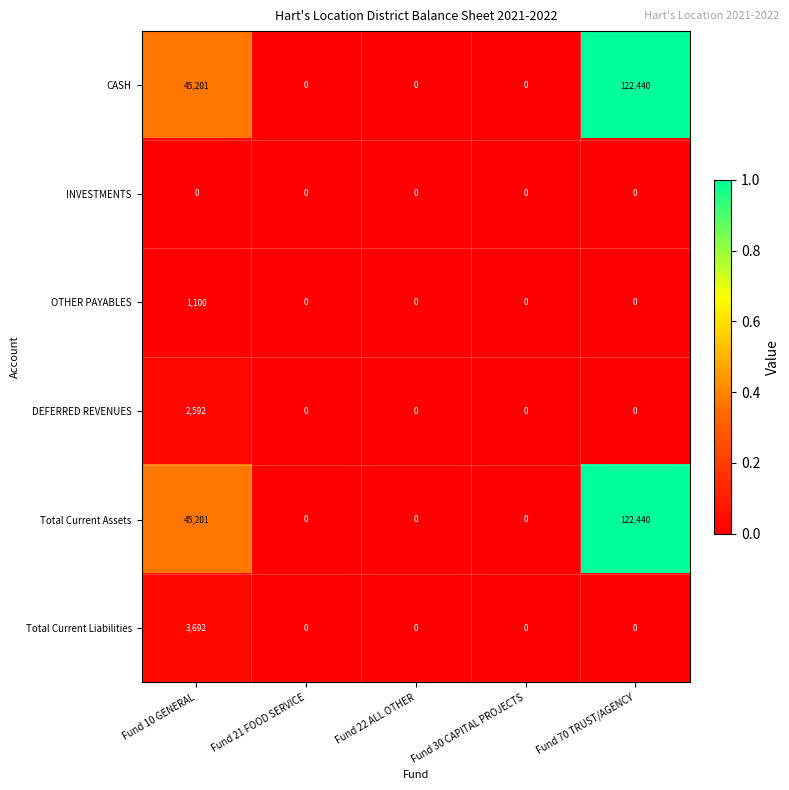

At which category is the sum across all series the highest?

Fund 70 TRUST/AGENCY